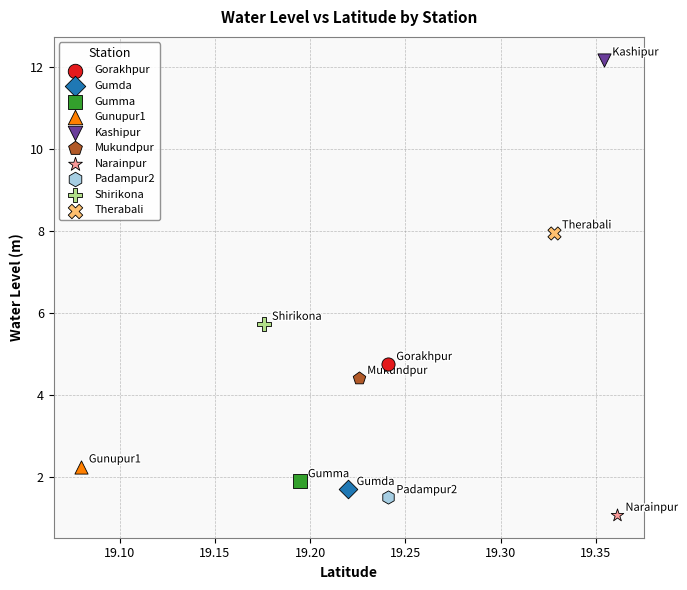

What are all the series names shown in the legend?

Gorakhpur, Gumda, Gumma, Gunupur1, Kashipur, Mukundpur, Narainpur, Padampur2, Shirikona, Therabali